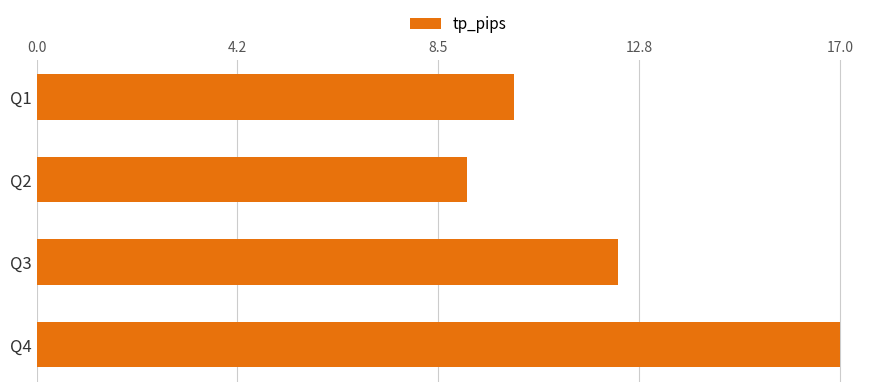

Is it true that the value at Q2 is 14.1?

False